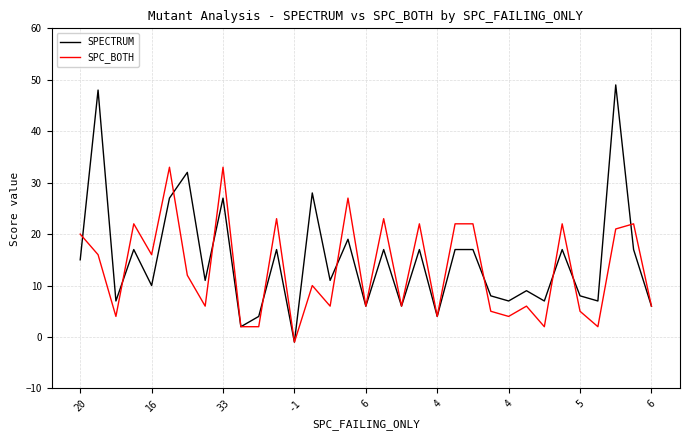

What is the maximum value shown in the chart?

49